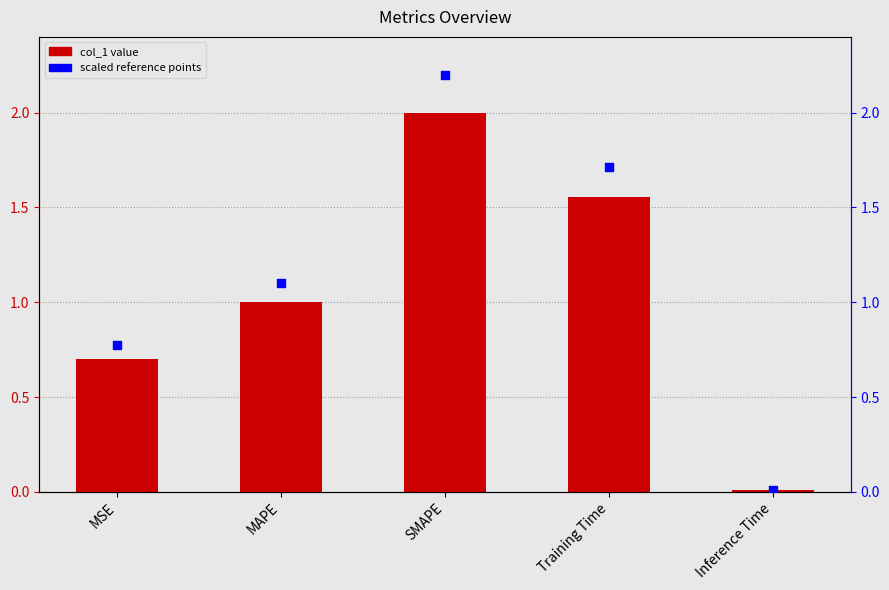

Which series has the largest Y range (max minus min)?

percentile rank within the sample